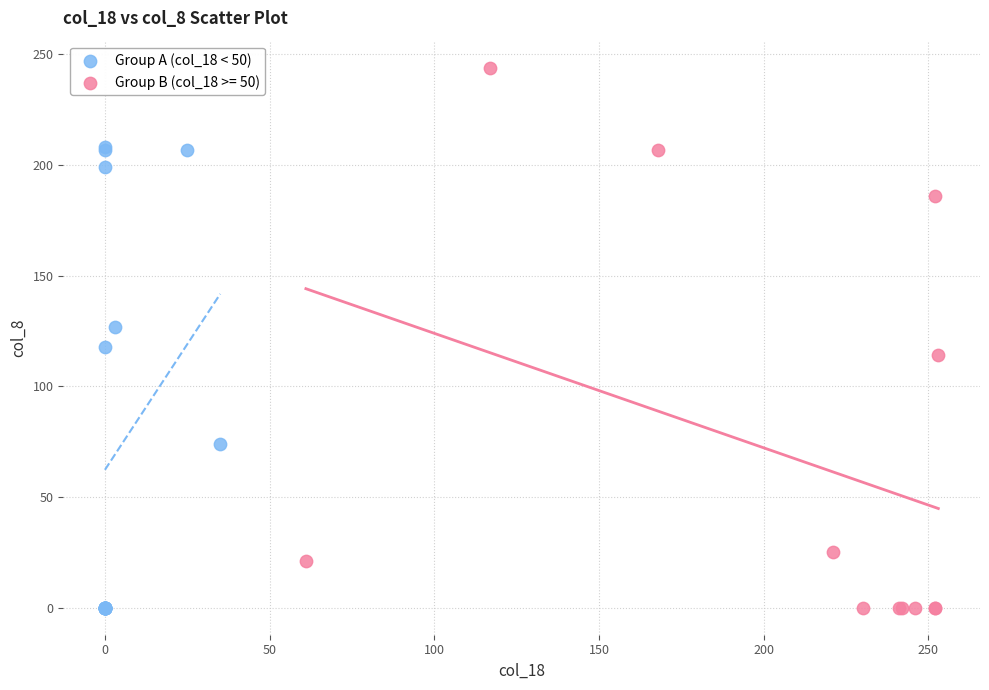

Which series has the largest Y range (max minus min)?

Group B (col_18 >= 50)